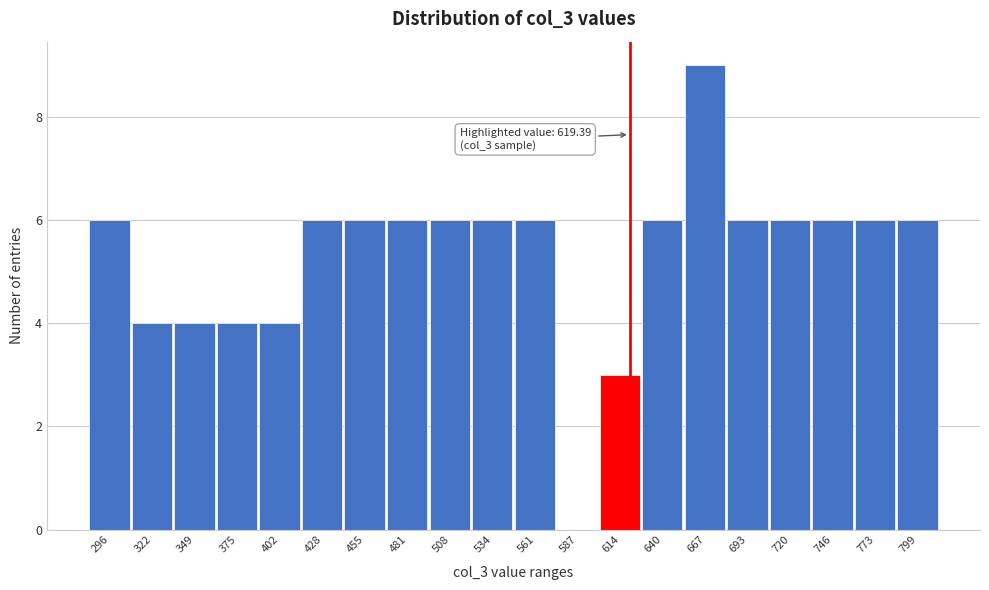

Which range on the x-axis has the tallest bar?

655 to 680